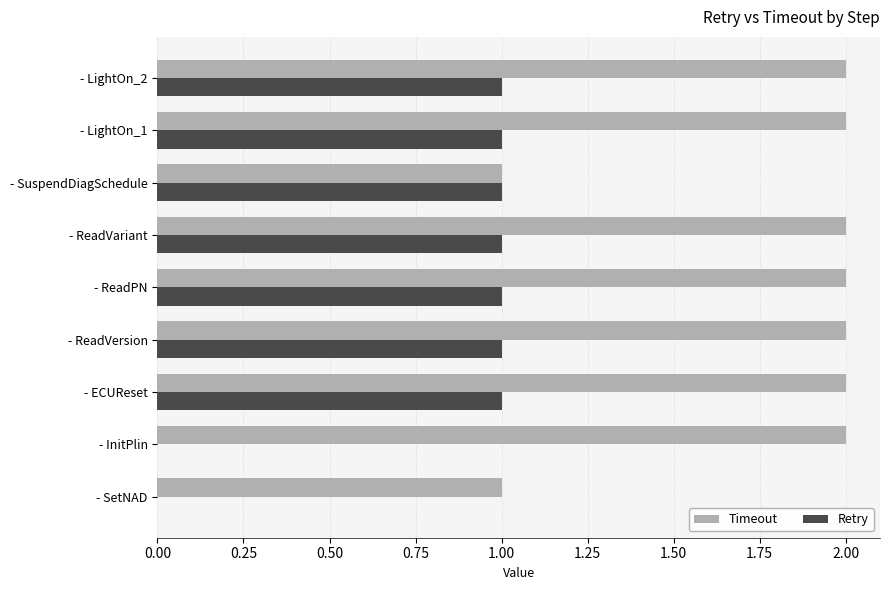

Between - SuspendDiagSchedule and - LightOn_2, which series saw the biggest shift?

Timeout